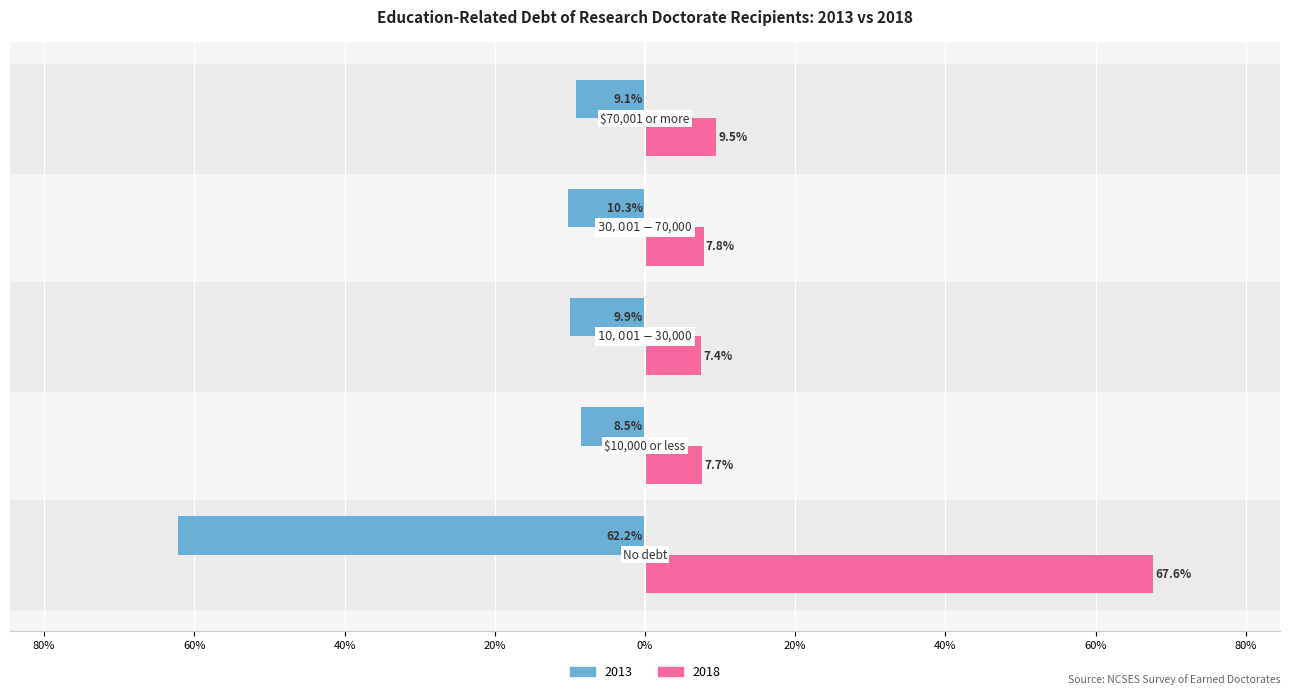

What are all the series names shown in the legend?

2013, 2018